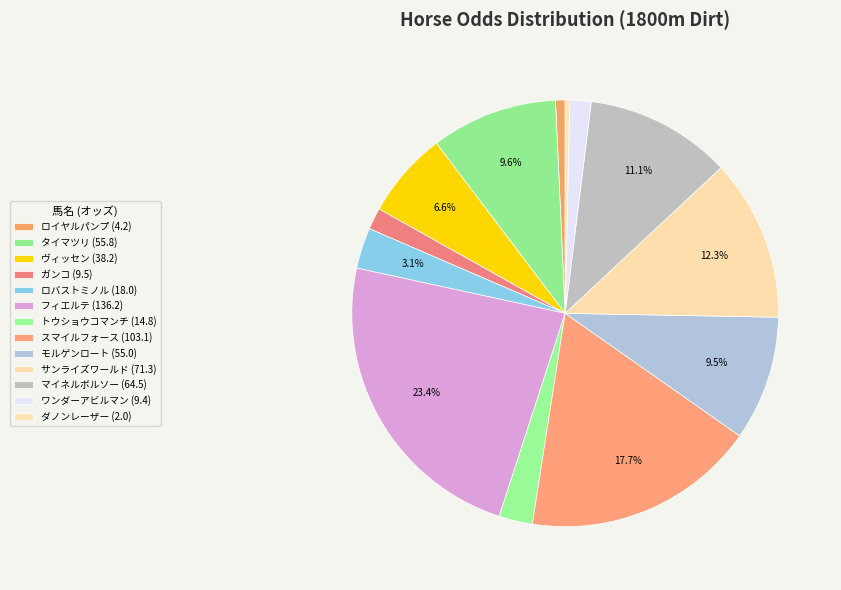

Is it true that スマイルフォース is 27% of the pie?

False